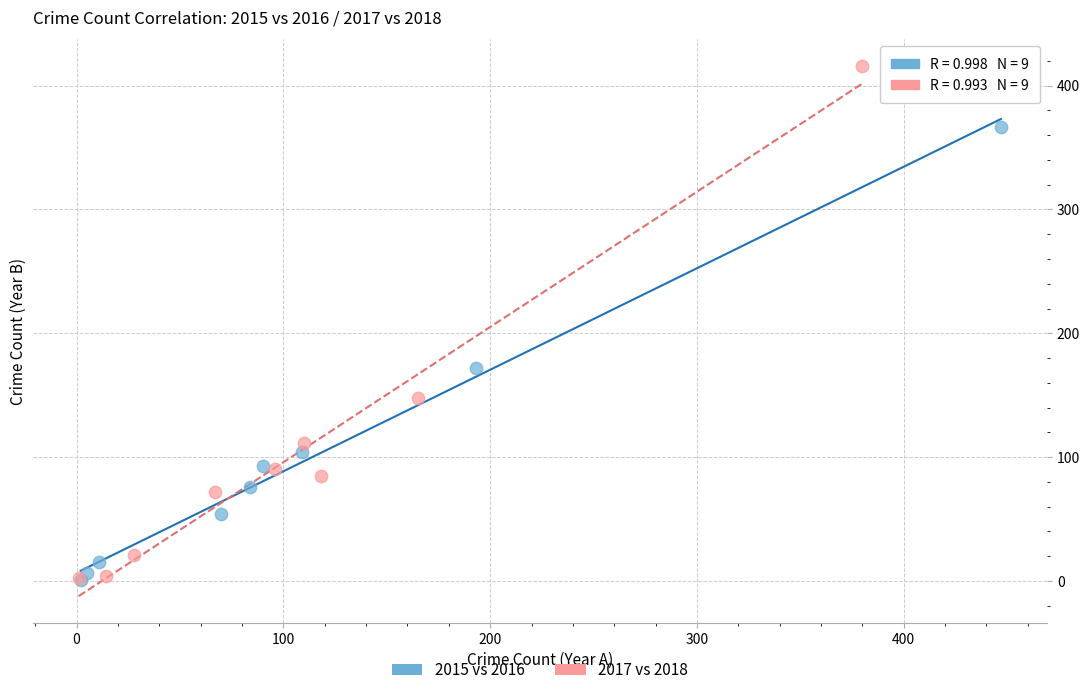

Which series has the widest spread of Y values?

2017 vs 2018